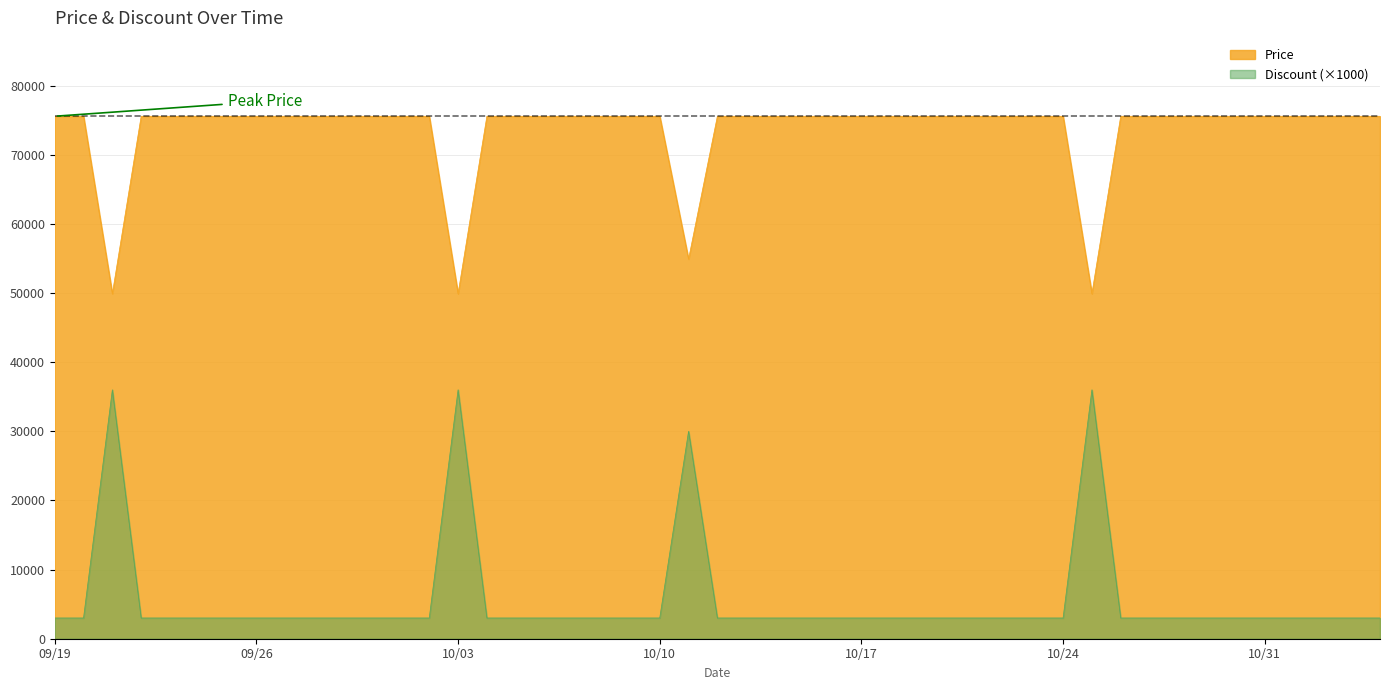

What is the average value of the Discount series?

6150